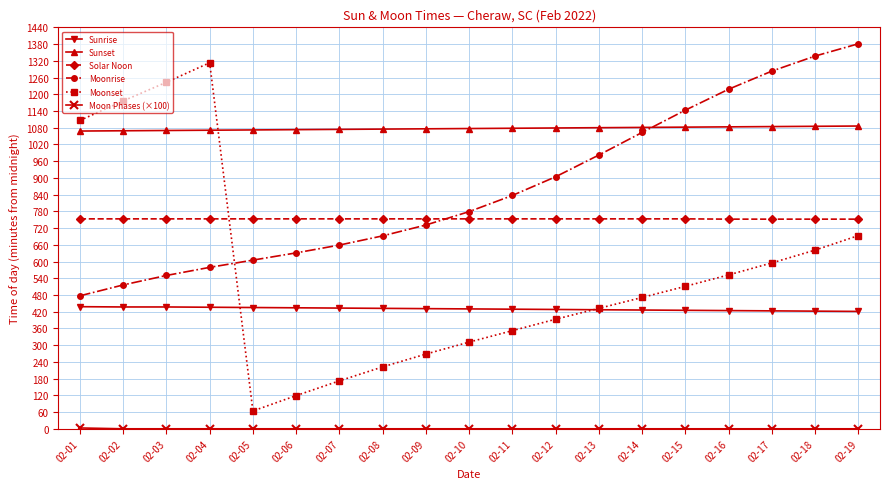

What is the value of the Solar Noon point at the 14th from the left?

753